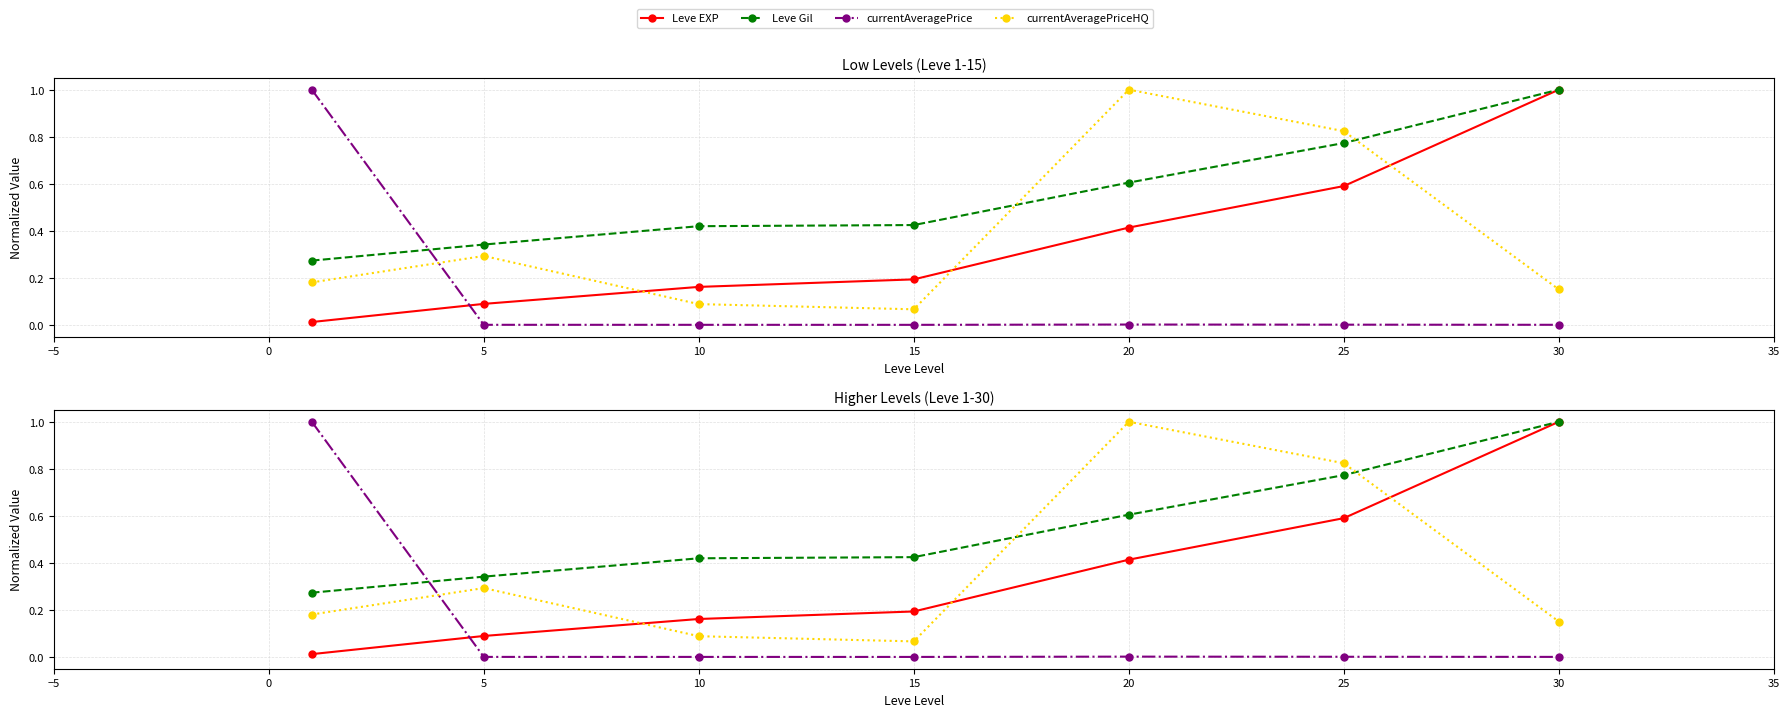

What is the greatest value displayed?

1.0